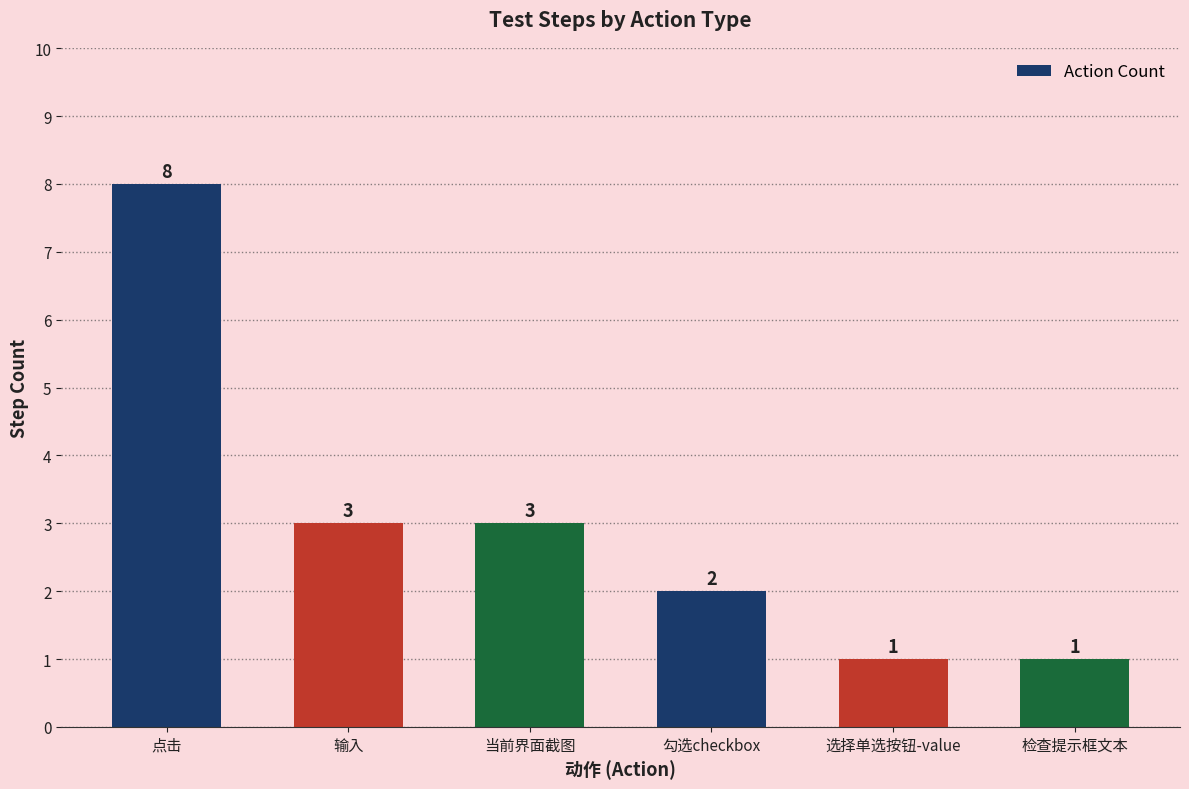

What is the label of the 5th bar from the right?

输入